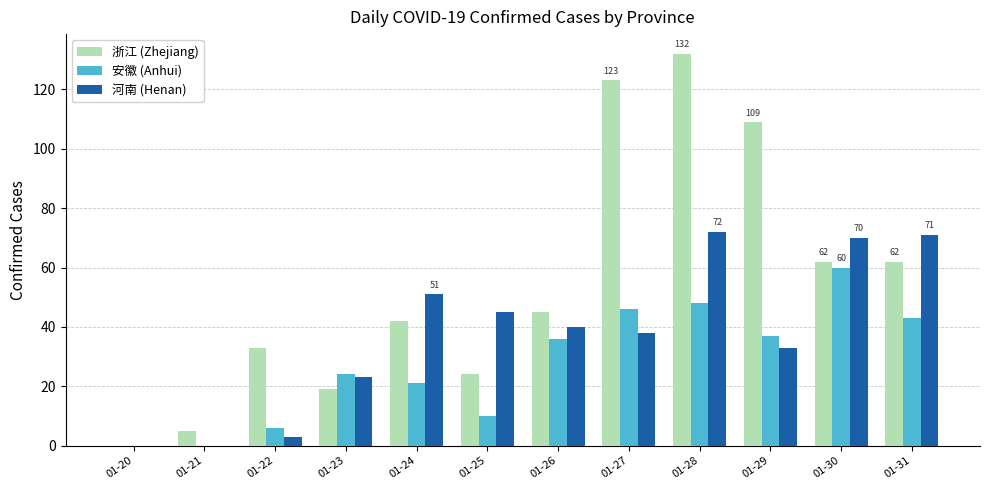

Which category has the highest value across all series?

01-28